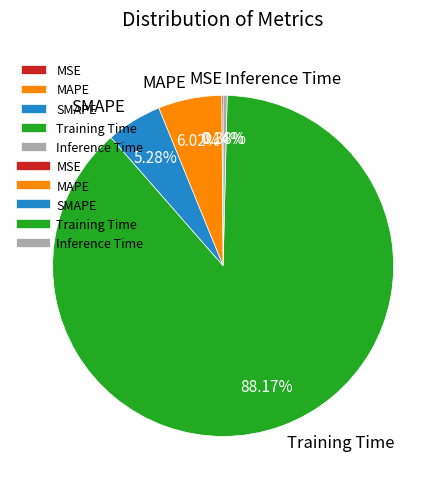

True or false: MAPE accounts for 6% of the total.

True